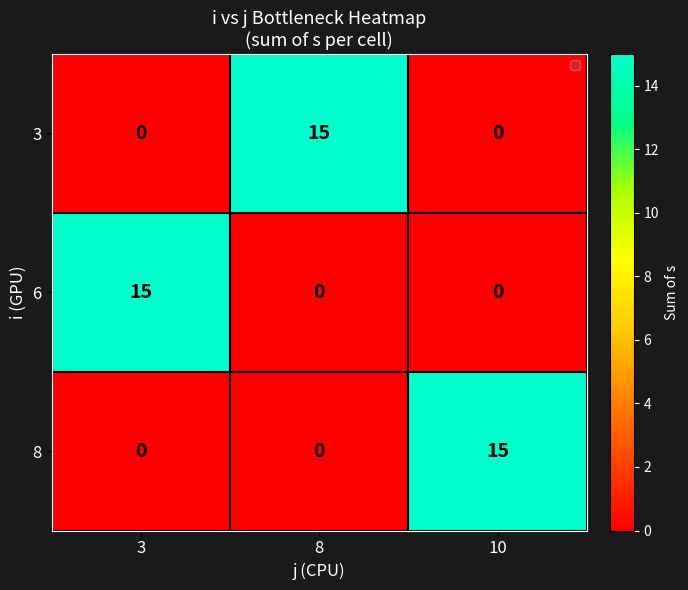

What is the difference between the highest and lowest values at 3?

15